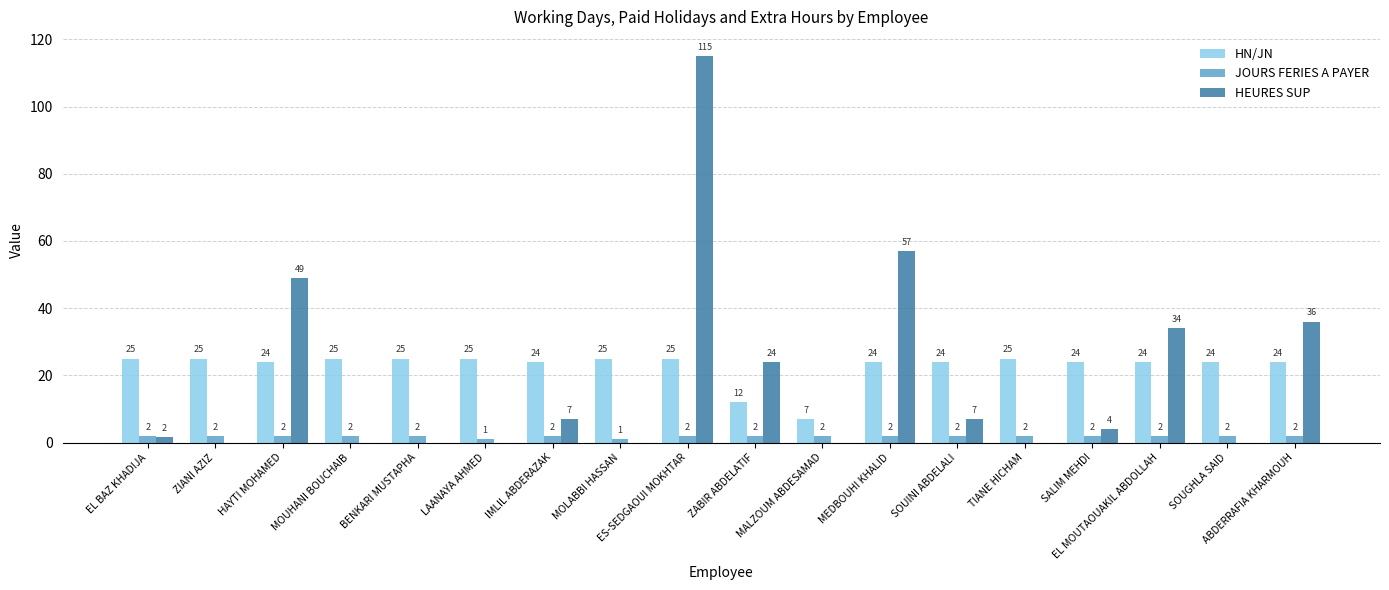

Which series has the largest total across all categories?

HN/JN